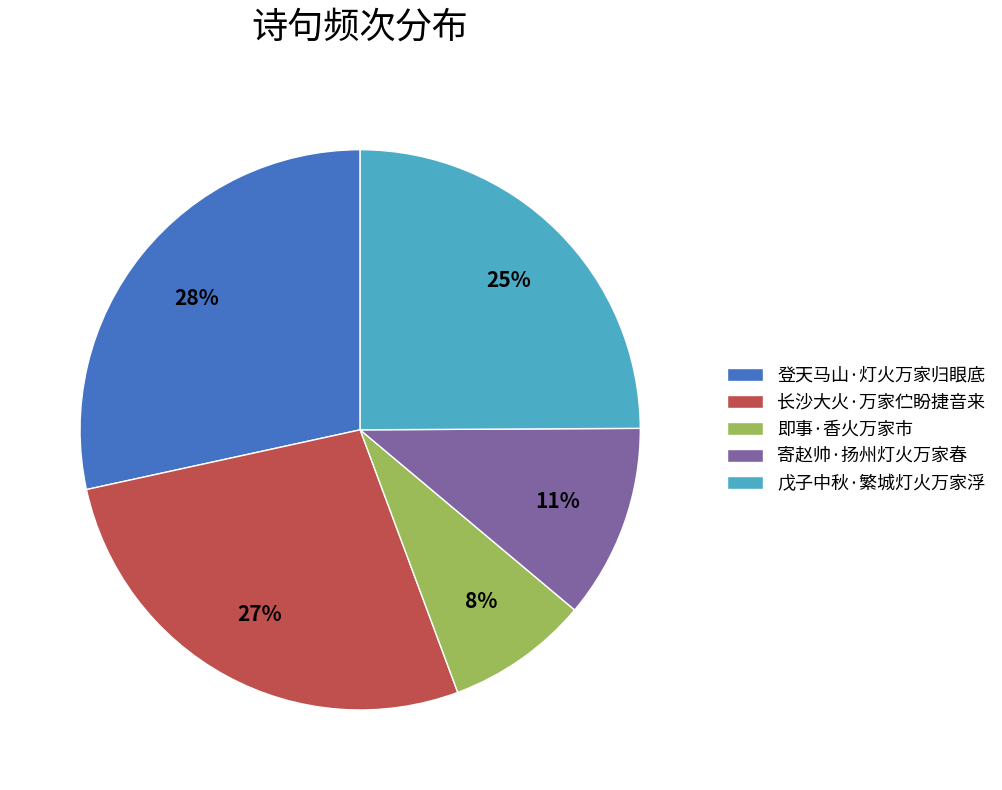

The 即事·香火万家市 slice represents 8% of the pie. True or false?

True